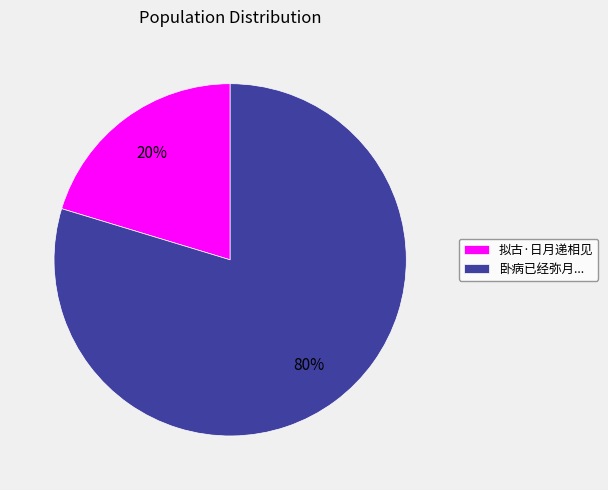

How many segments does this pie chart have?

2